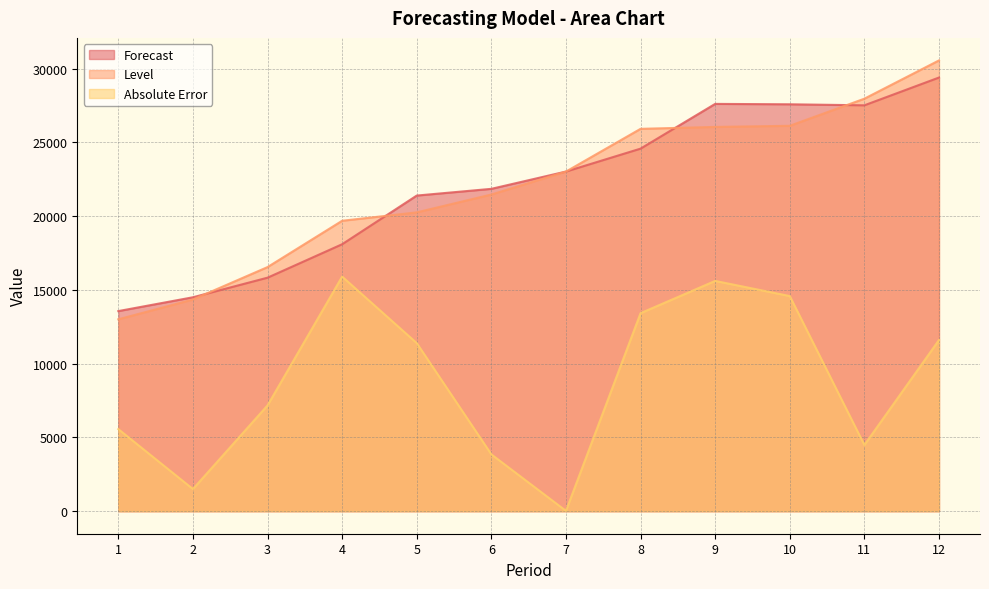

What is the difference between the highest and lowest values at 10?

13000.0